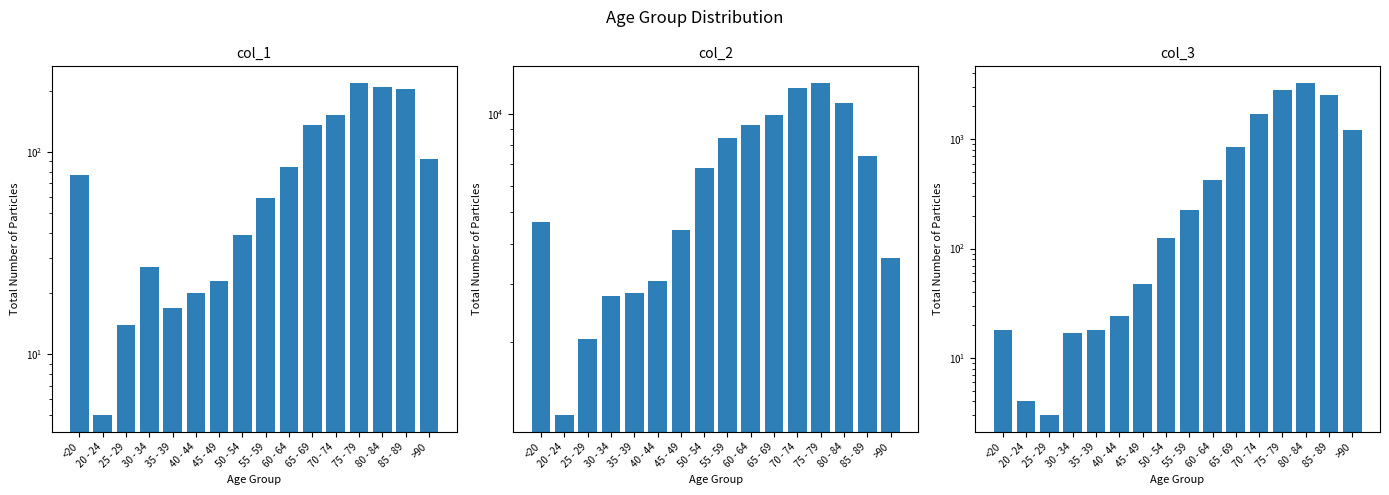

At which label does col_3 first exceed 227?

60 - 64